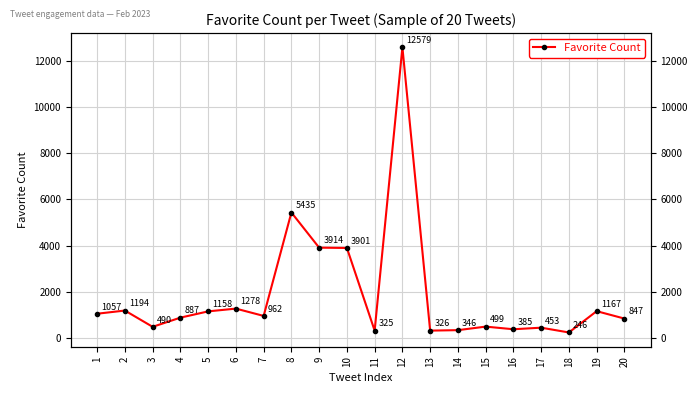

How many series are shown in this chart?

1